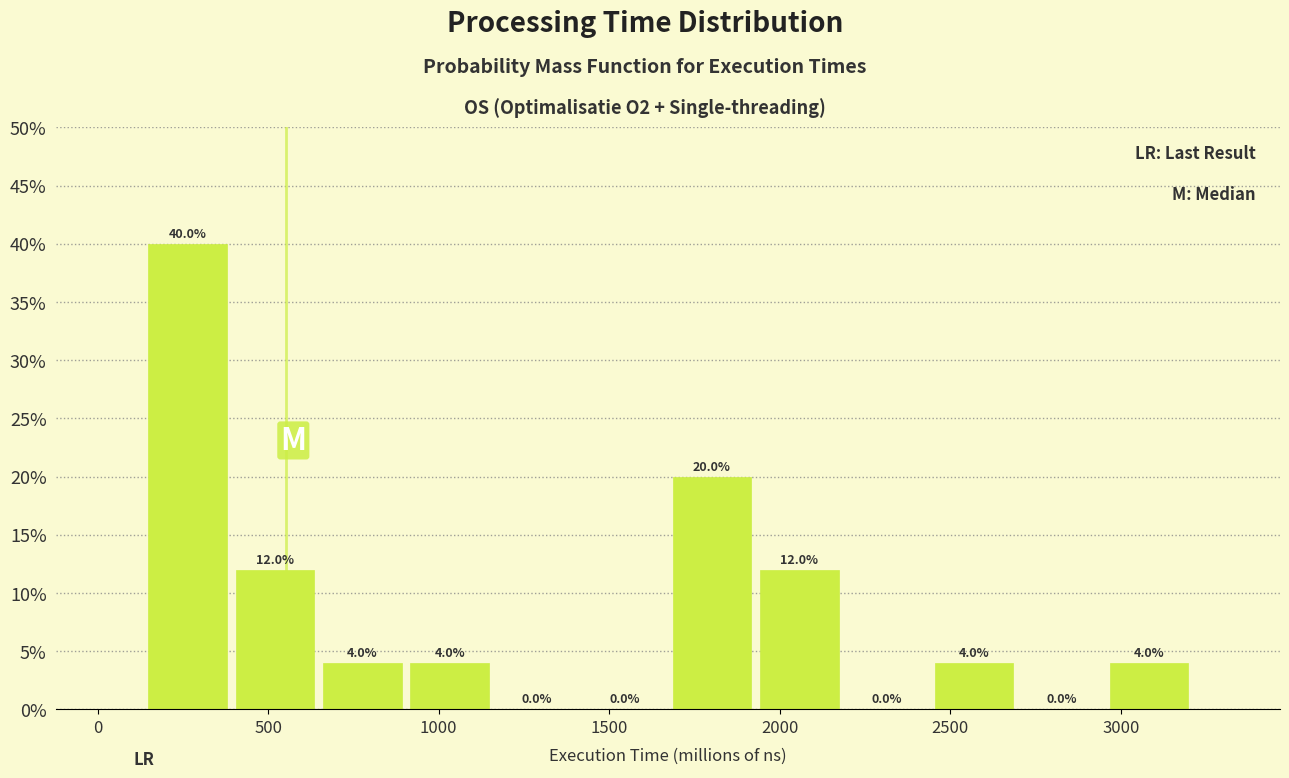

Reading left to right, list every bar in this chart as the range it spans on the x-axis followed by its height. The bar edges are not printed on the chart, so give them approximately, as read against the axis.

150 to 400: 40.0
400 to 650: 12.0
650 to 900: 4.0
900 to 1150: 4.0
1150 to 1400: 0.0
1400 to 1650: 0.0
1650 to 1950: 20.0
1950 to 2200: 12.0
2200 to 2450: 0.0
2450 to 2700: 4.0
2700 to 2950: 0.0
2950 to 3200: 4.0